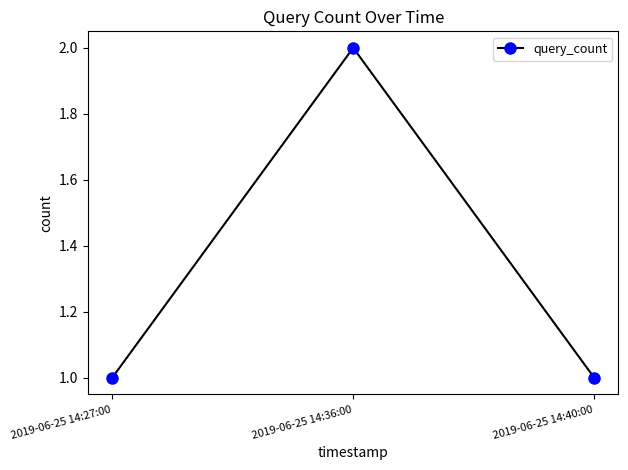

What is the label of the 3rd point from the left?

2019-06-25 14:40:00